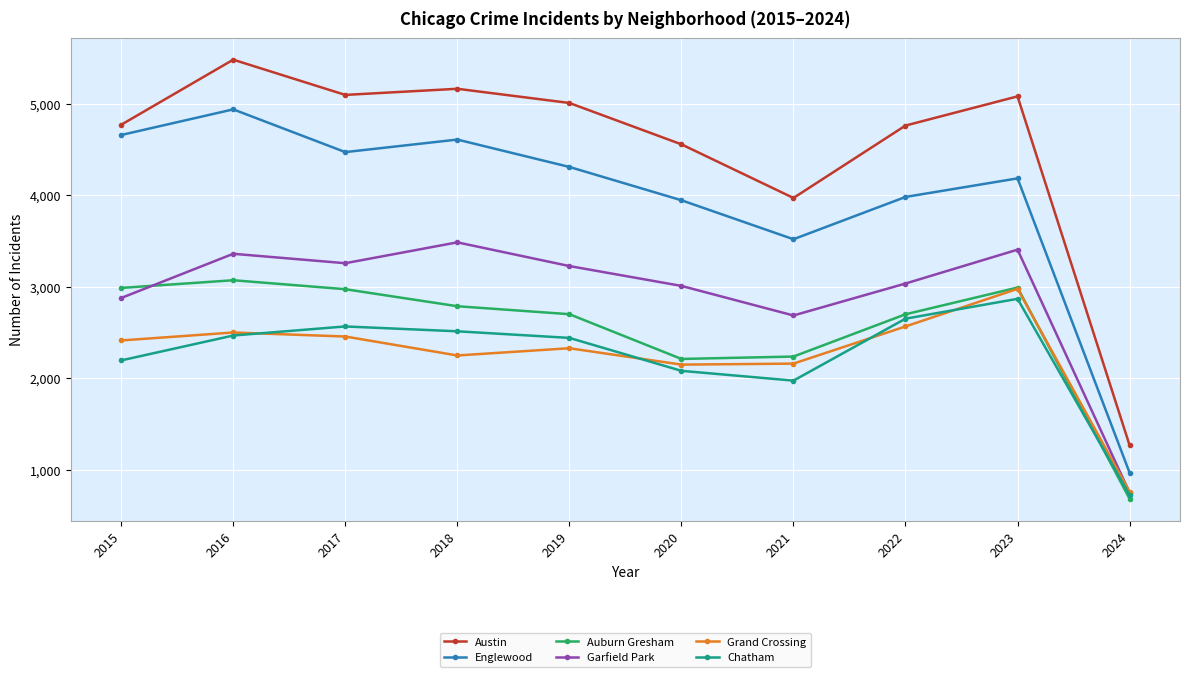

How many lines are shown in the chart?

6